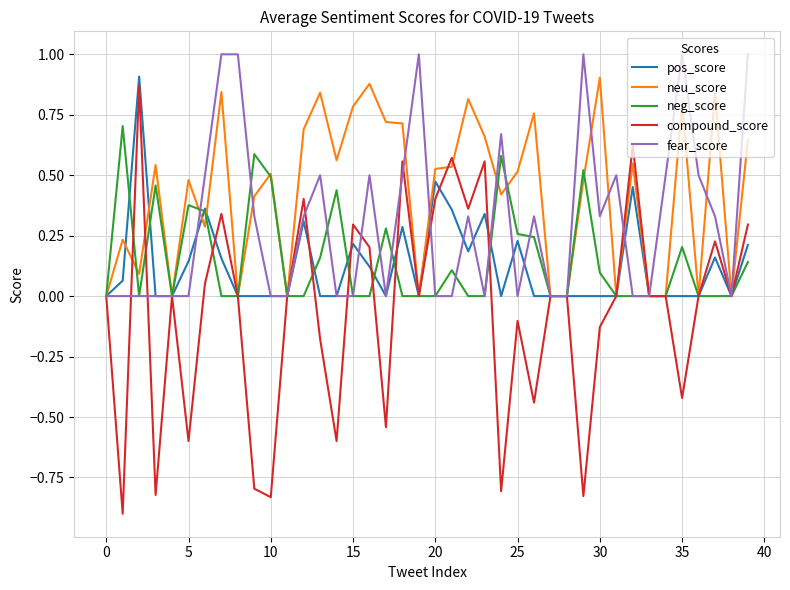

What is the maximum value for fear_score?

1.0